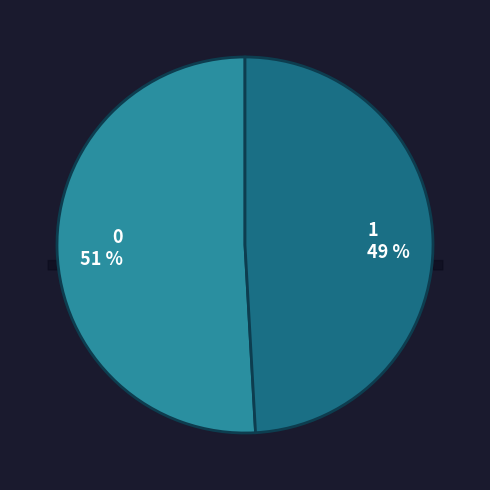

True or false: 1 accounts for 57% of the total.

False